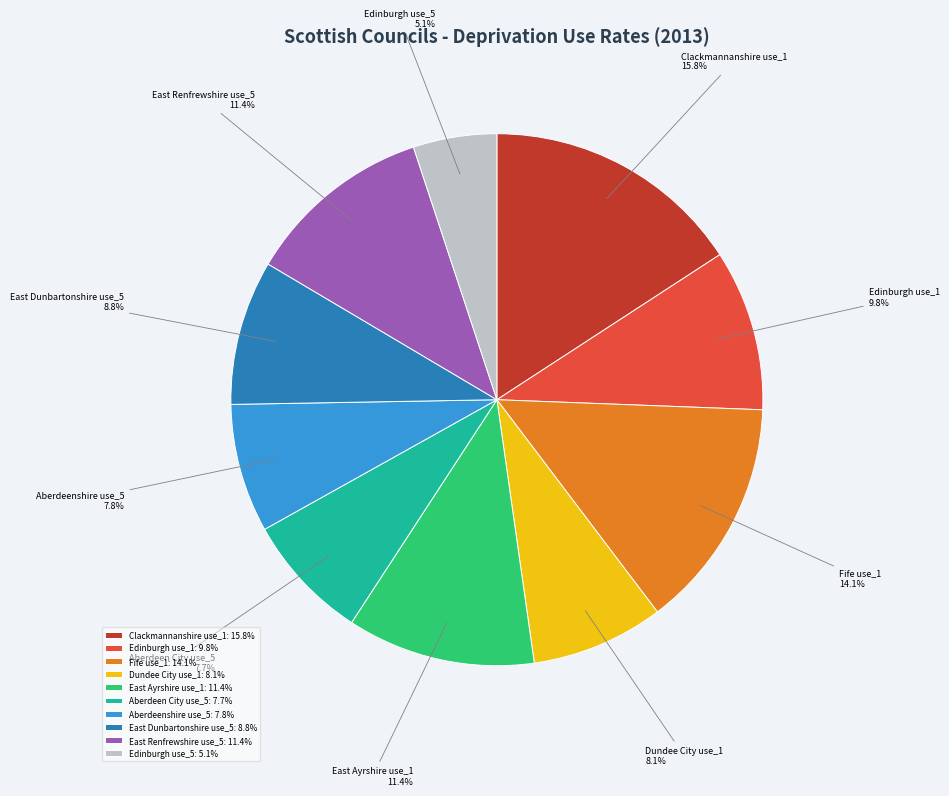

To the nearest percent, what is the combined percentage of Aberdeenshire use_5 and East Renfrewshire use_5?

19%